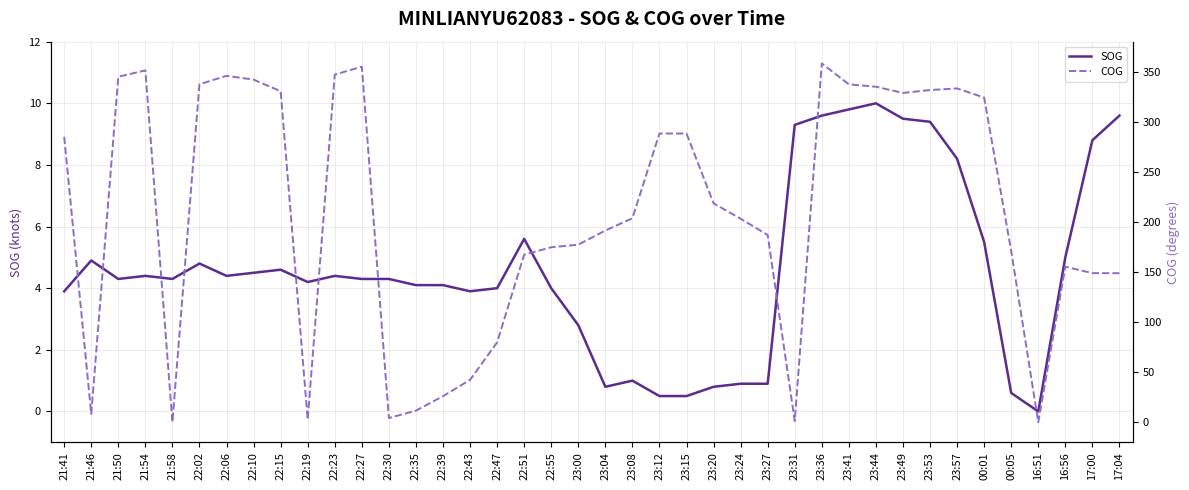

What is the sum of the COG values at 16:56 and 22:27?

510.3